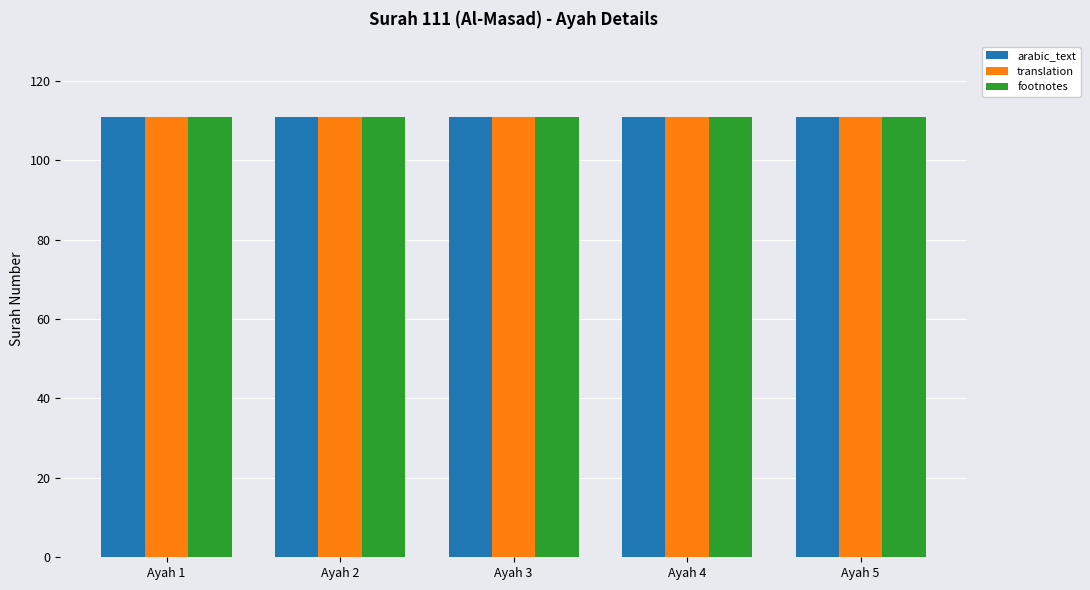

How many bars are there in total?

15